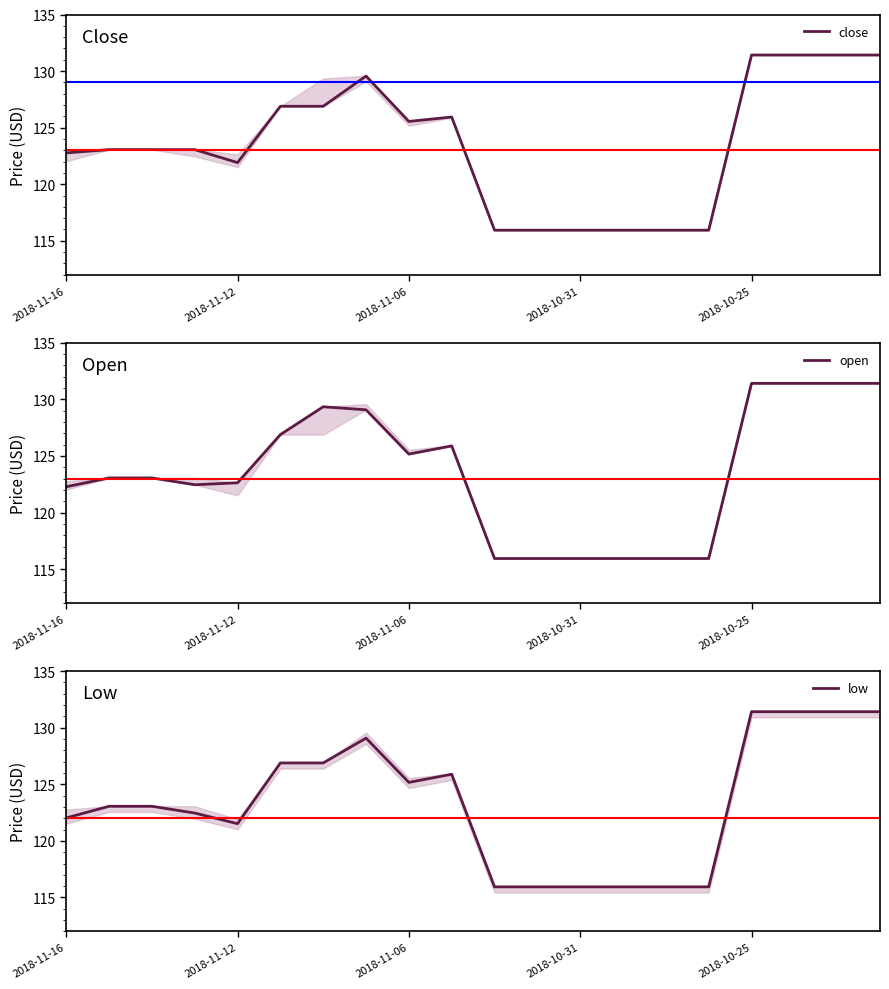

Does the chart have visible grid lines?

No